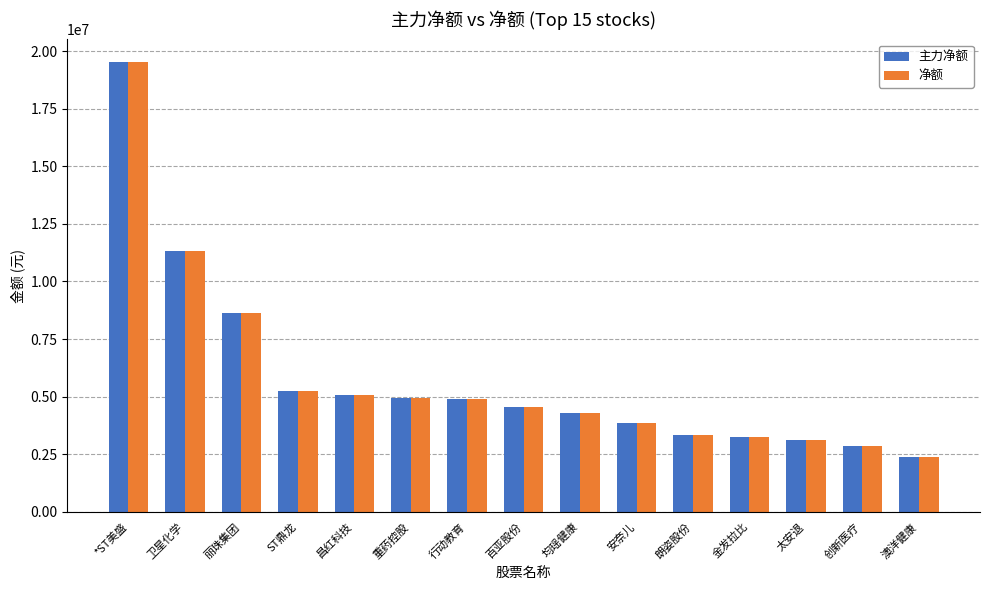

What is the sum of all 主力净额 values?

87282414